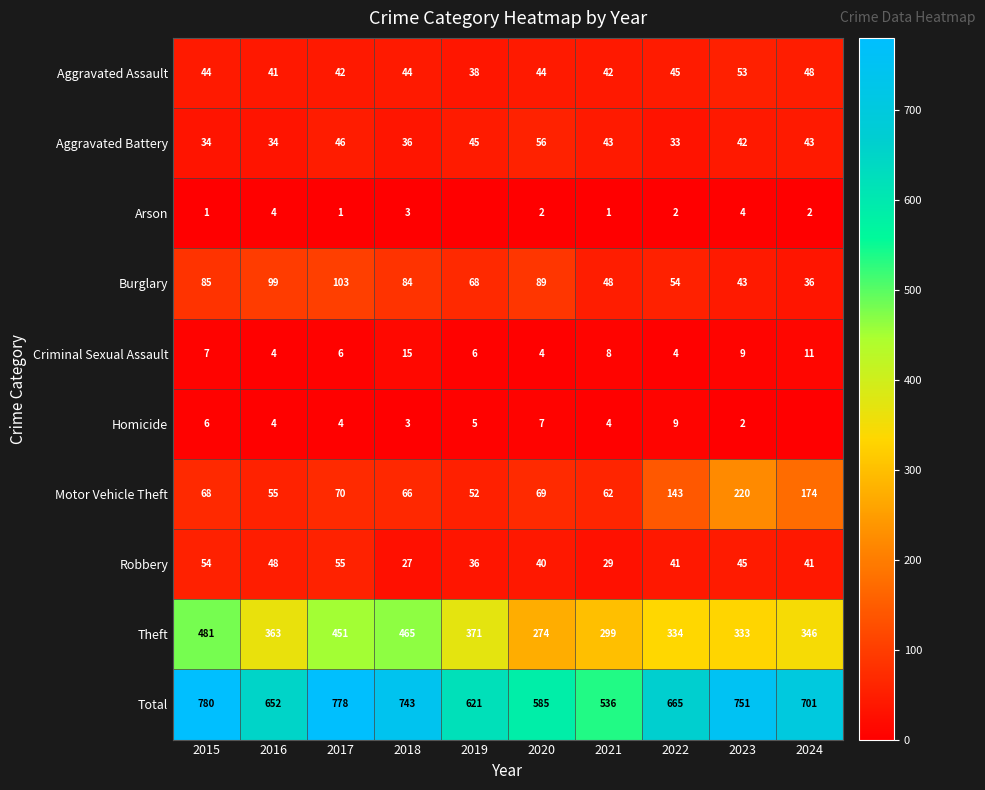

What is the difference between the highest and lowest values at 2023?

749